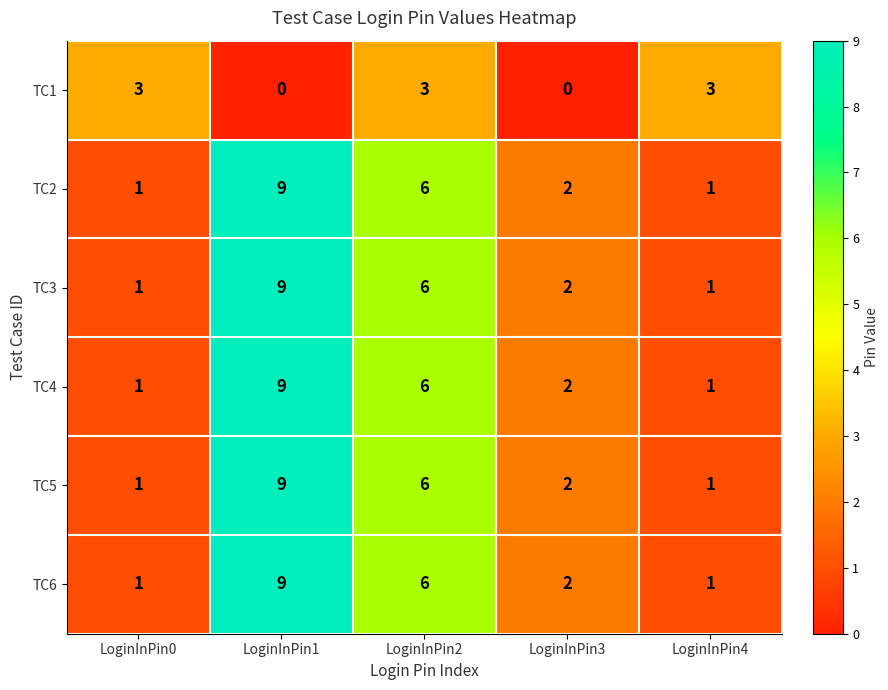

How many TC6 values are between 1 and 6?

4